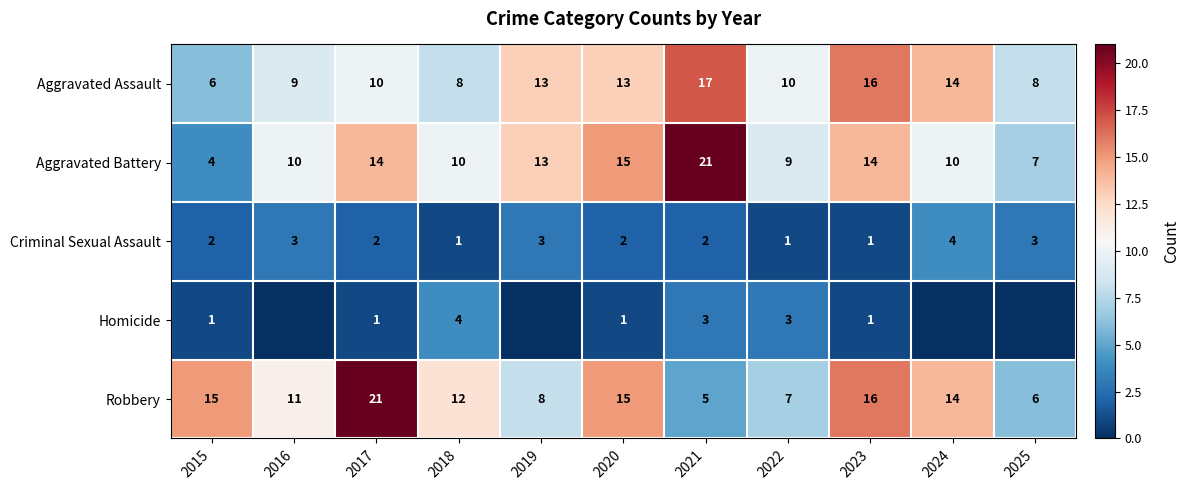

Is it true that Criminal Sexual Assault equals 3 at 2019?

True